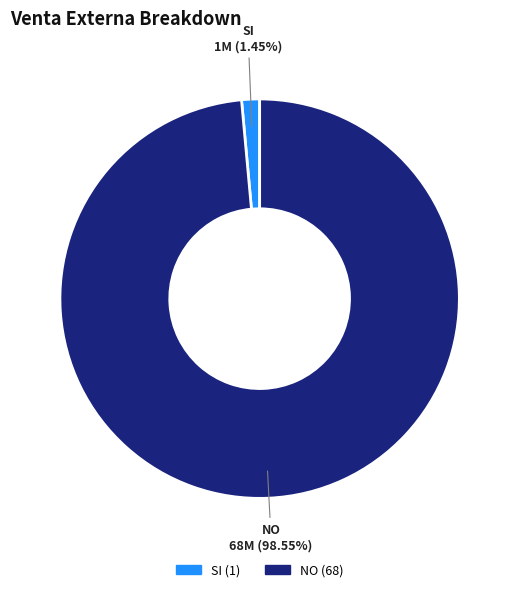

Combined, do SI and NO account for over 50%?

Yes